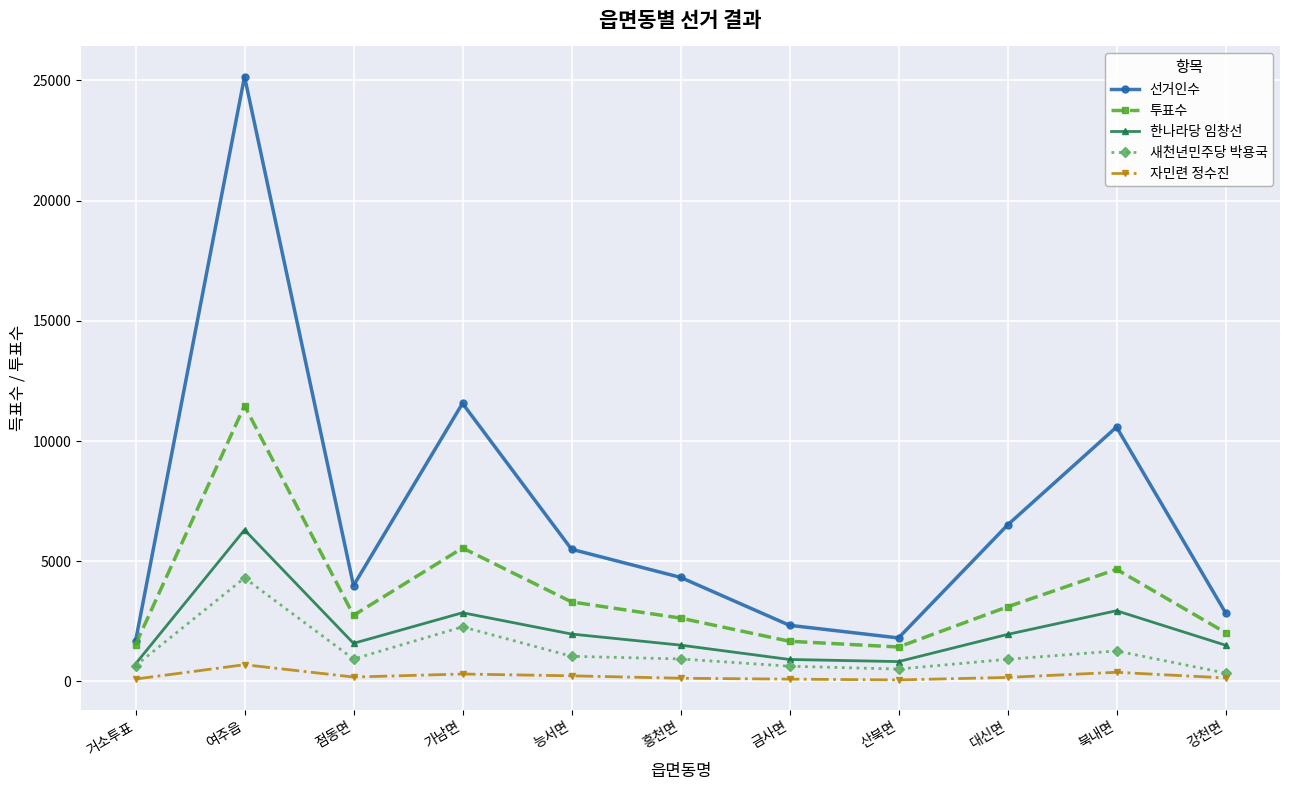

What is the difference between the maximum and minimum values in the 투표수 series?

10039